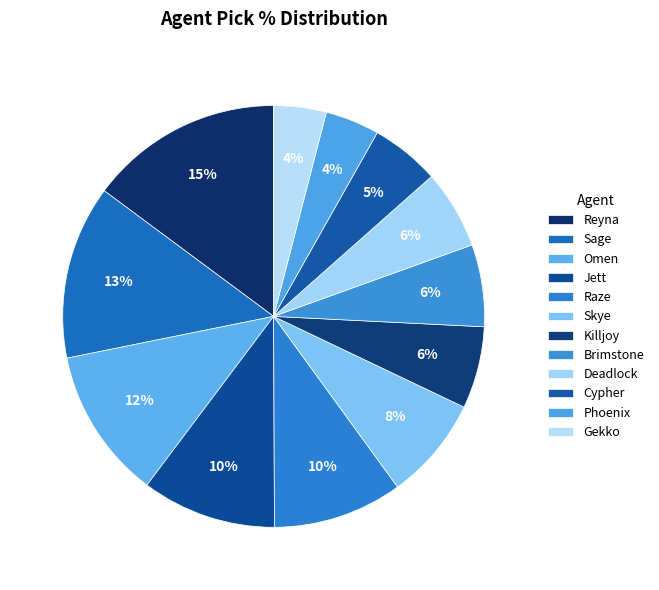

Which has a higher value, Phoenix or Skye?

Skye